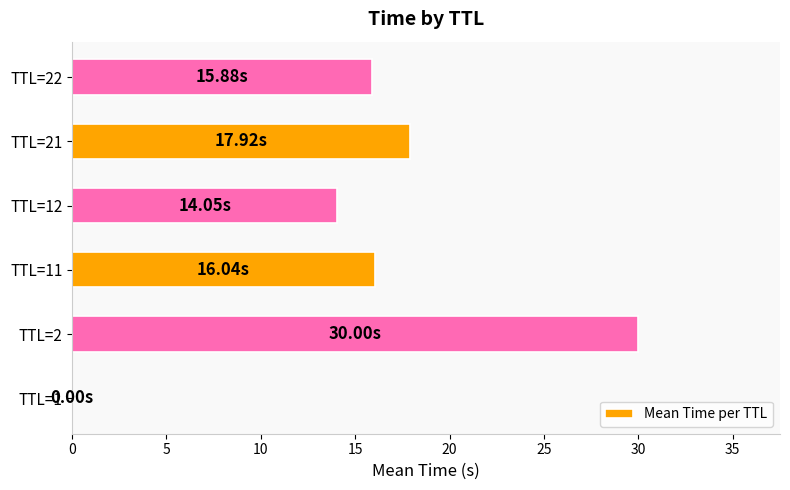

Between TTL=21 and TTL=22, which is larger?

TTL=21